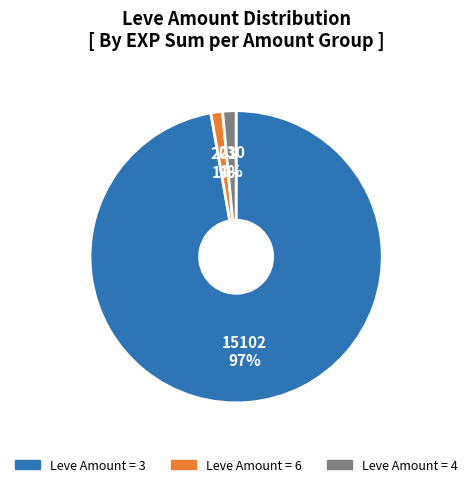

To the nearest percent, what is the average slice percentage?

33%